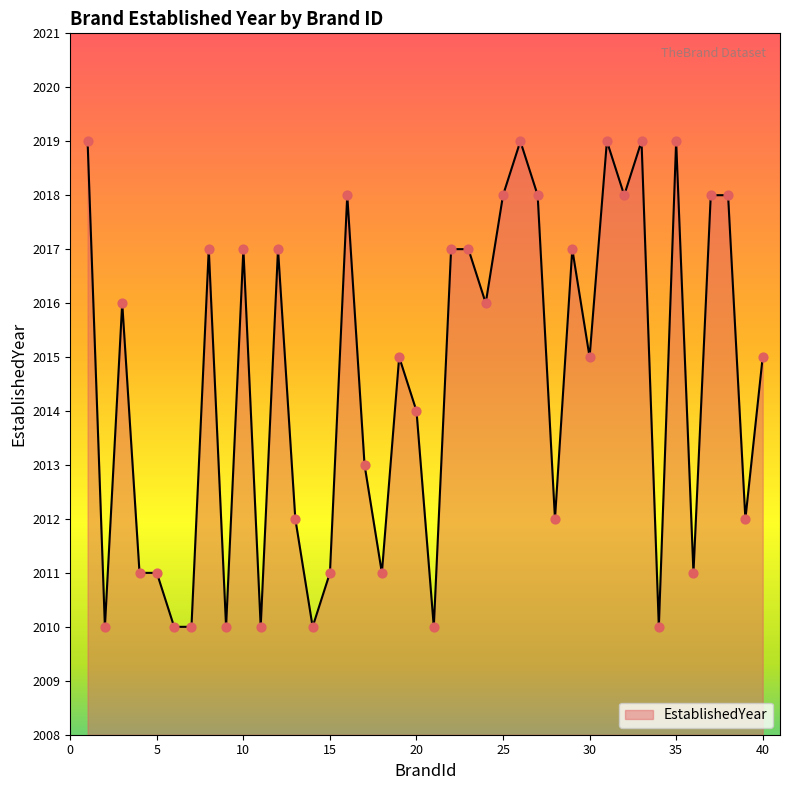

What is the minimum value shown in the chart?

2010